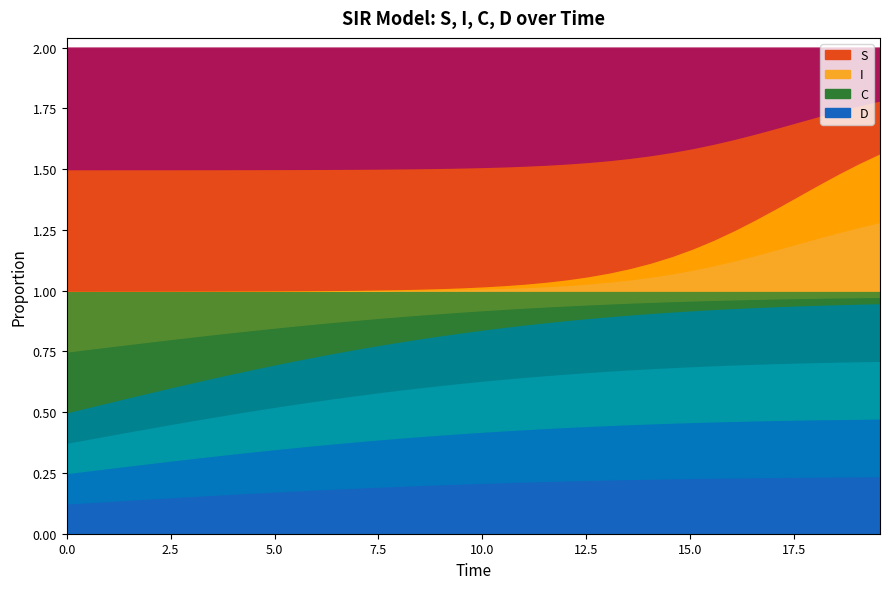

What is the sum of all S values?

35.6